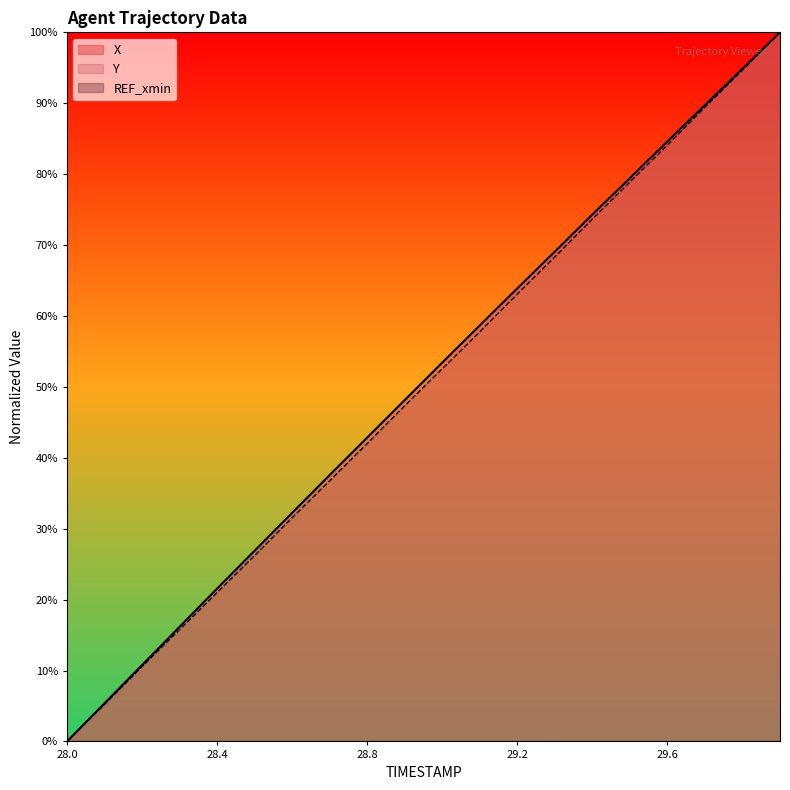

How many values in X are above zero?

19